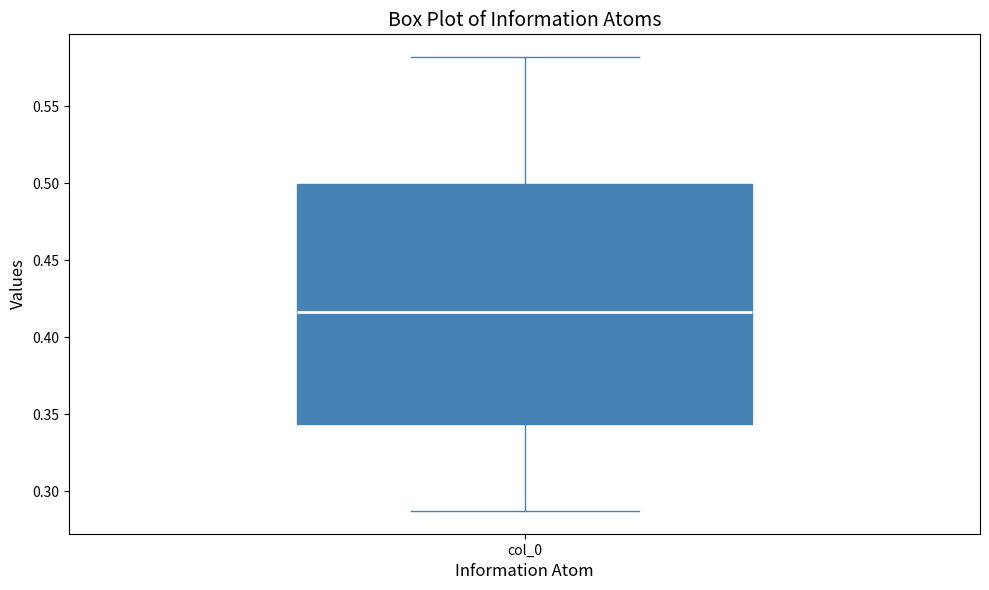

Transcribe this box plot: give where the median line is, the range the box spans, and where the two whiskers end, as read against the y-axis. The values are not printed on the chart, so give them approximately, as read against the axis.

median 0.415, box 0.345 to 0.500, whiskers 0.285 to 0.580